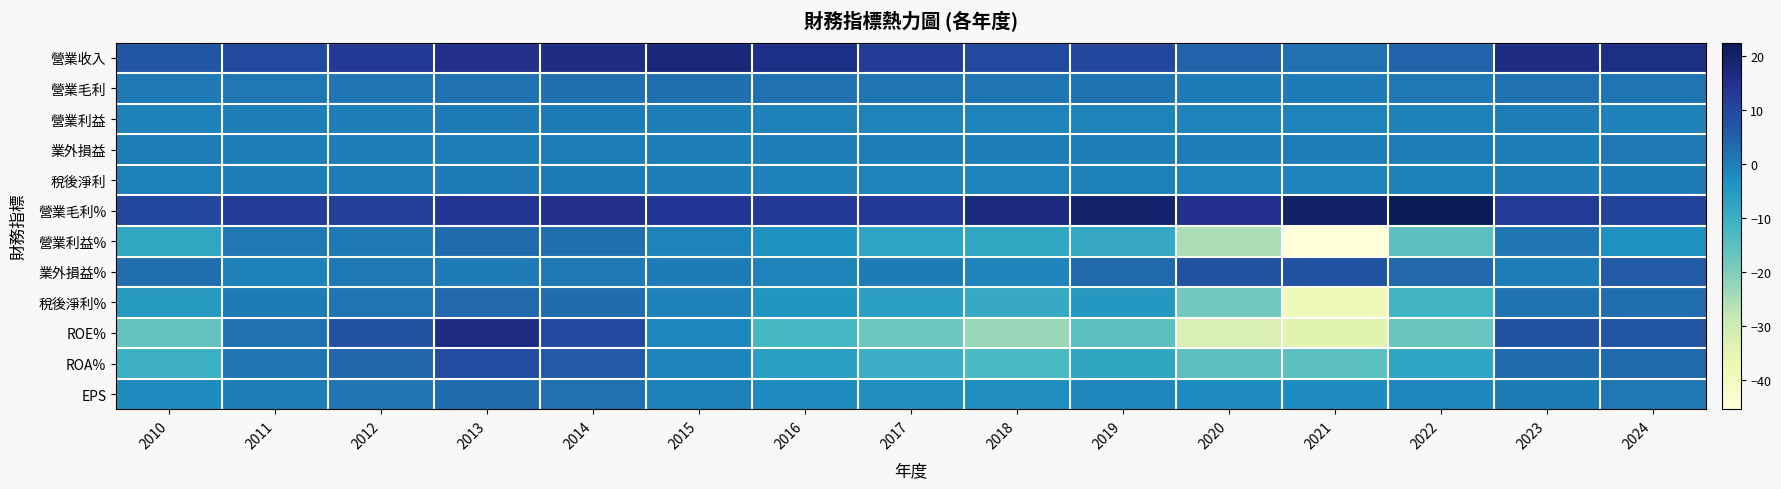

Which series has the largest total across all categories?

營業毛利%